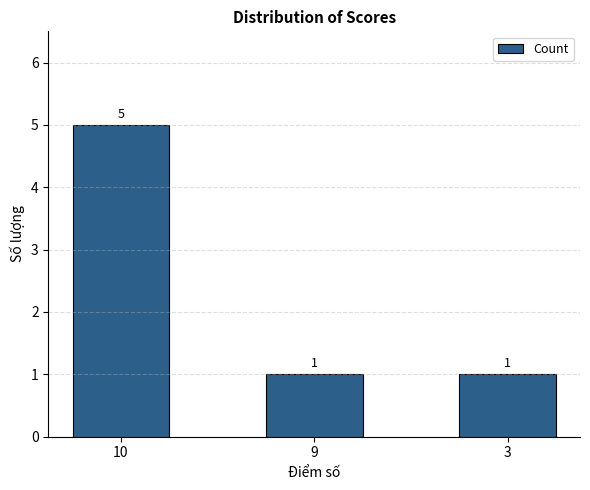

How many values exceed 1?

1